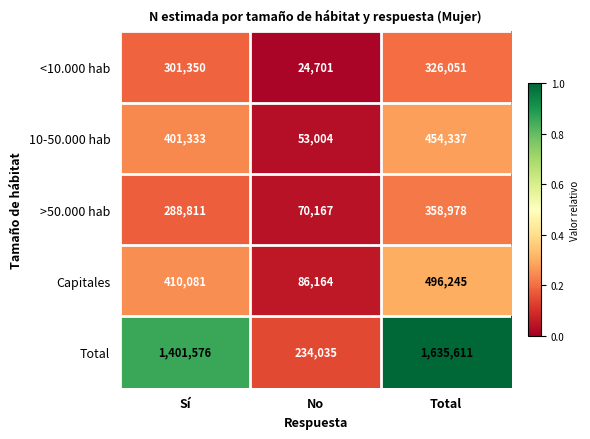

What is the minimum value for <10.000 hab?

24701